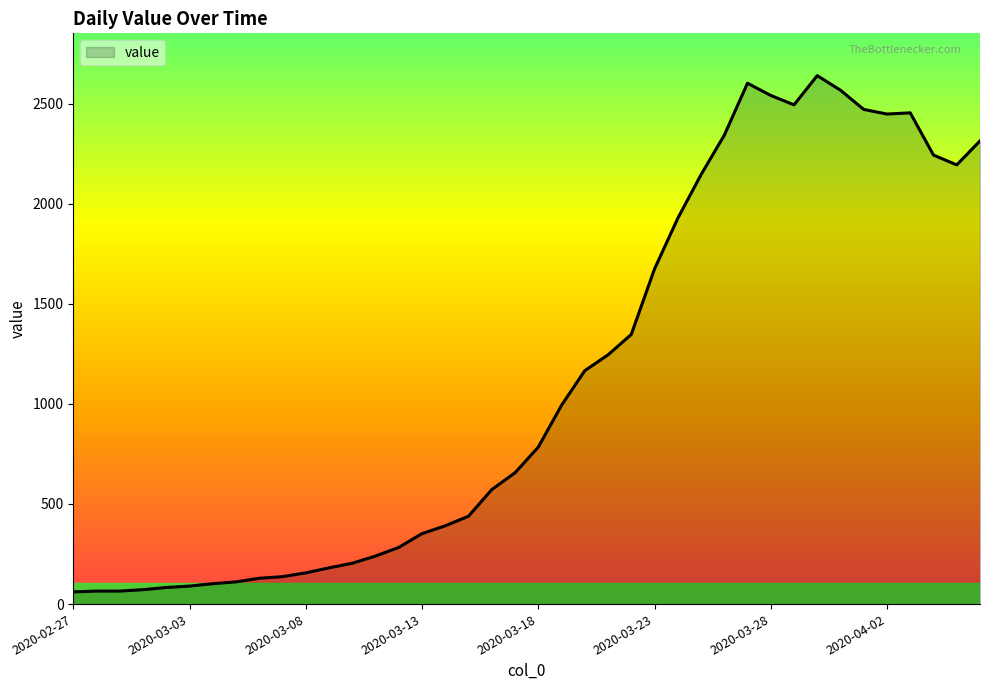

What is the difference between the maximum and minimum values?

2579